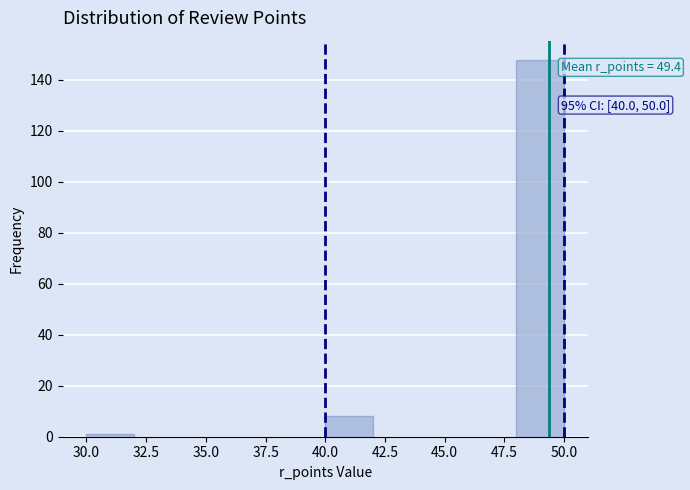

Over which range of the x-axis is the bar tallest?

48 to 50